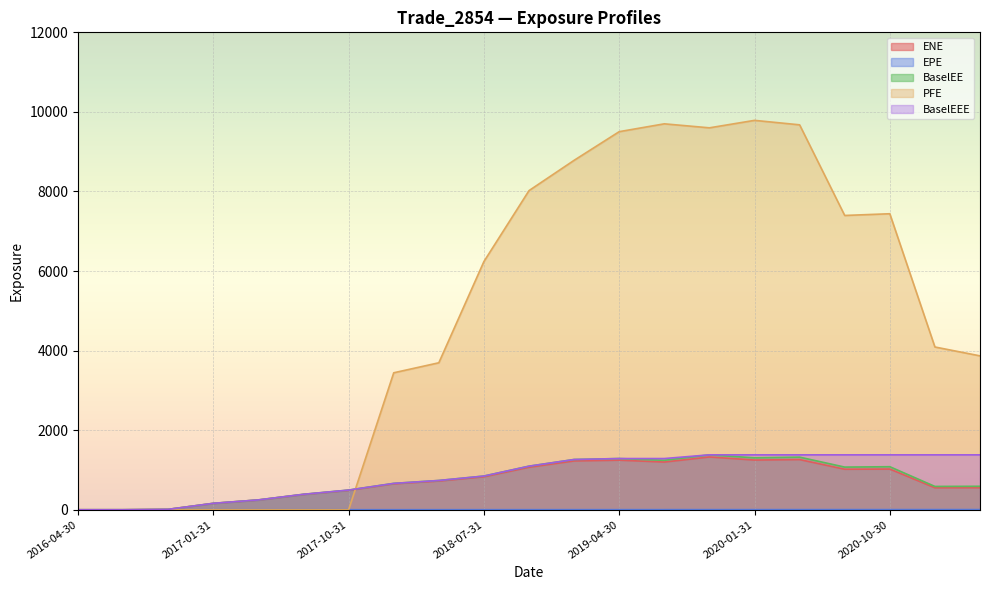

What are all the series names shown in the legend?

ENE, EPE, BaselEE, PFE, BaselEEE